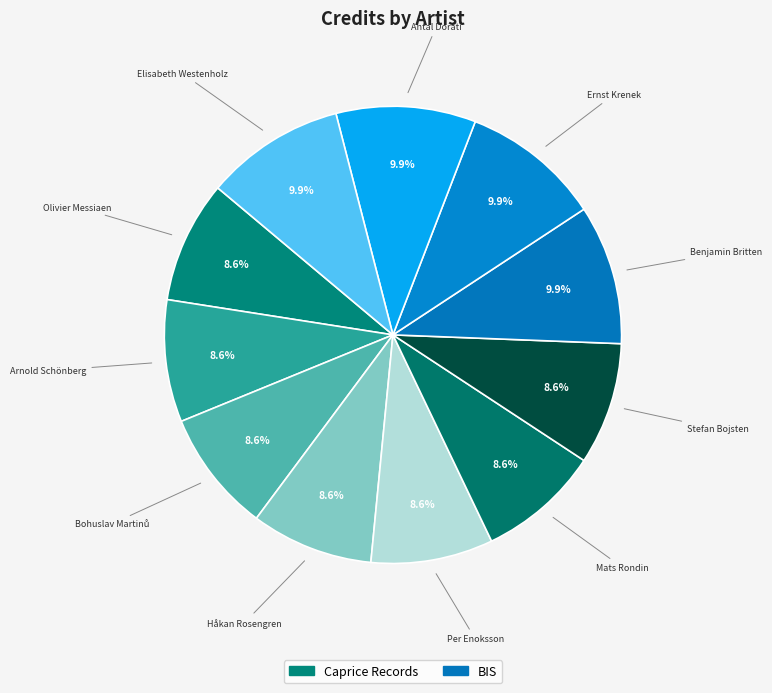

Is the sum of Antal Doráti and Stefan Bojsten greater than half?

No